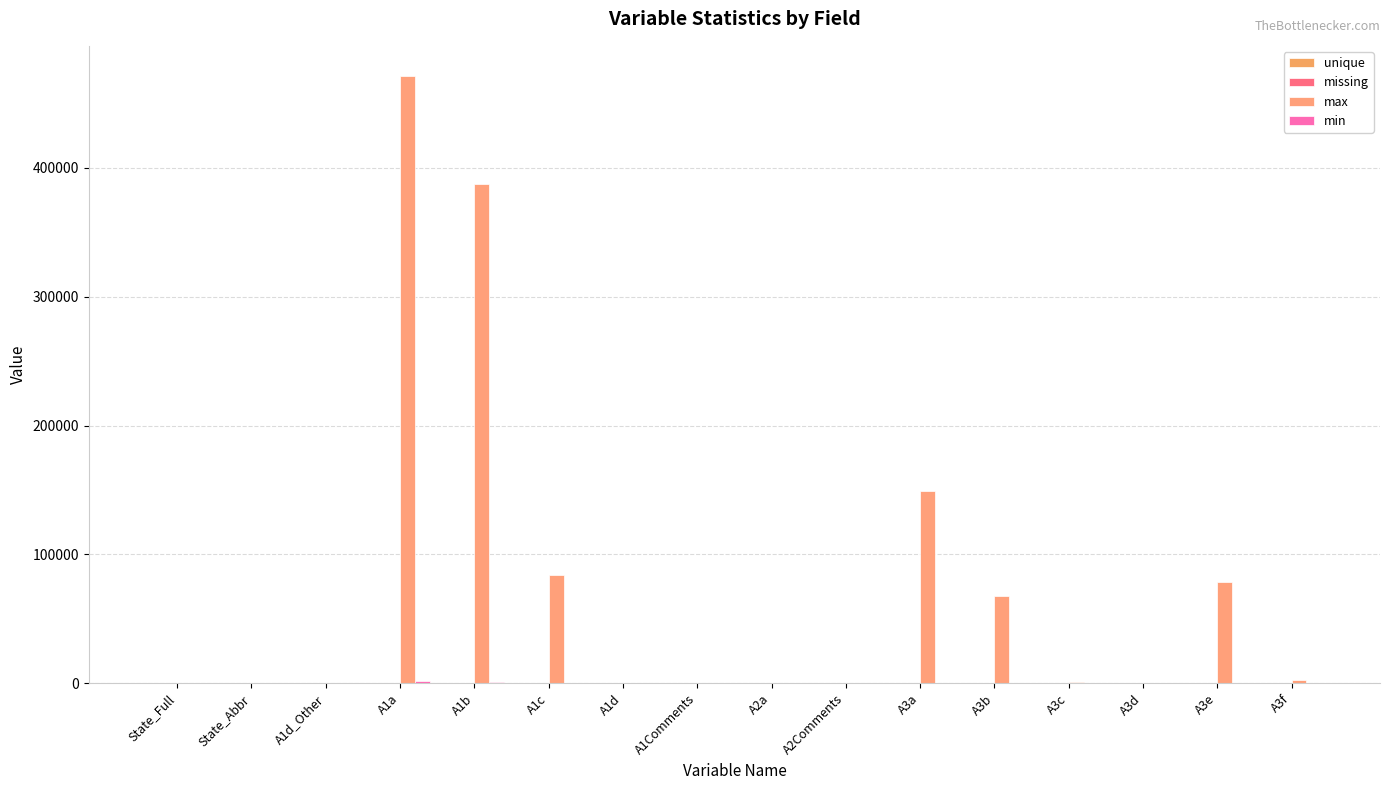

What is the total value across all series at A2a?

1